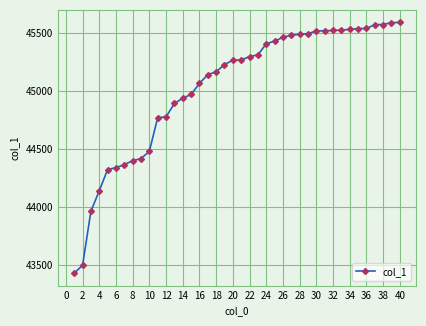

What is the smallest value displayed?

43432